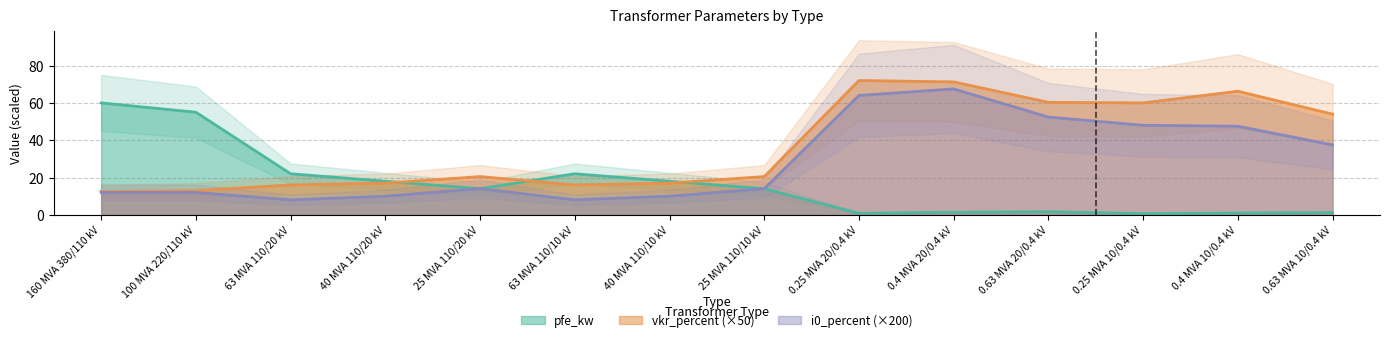

Which series has the widest spread of values?

vkr_percent